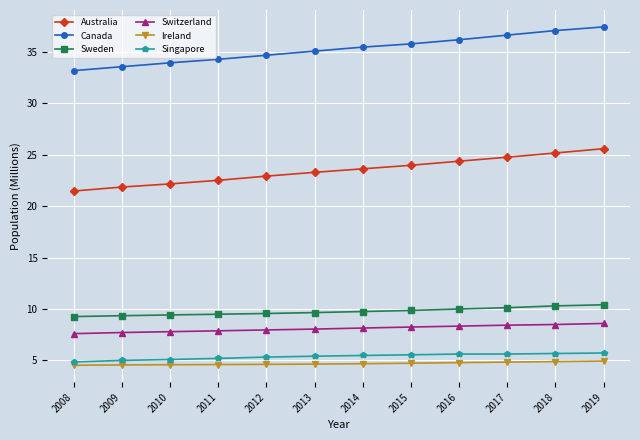

What is the sum of the Canada values at 2010 and 2009?

67.5